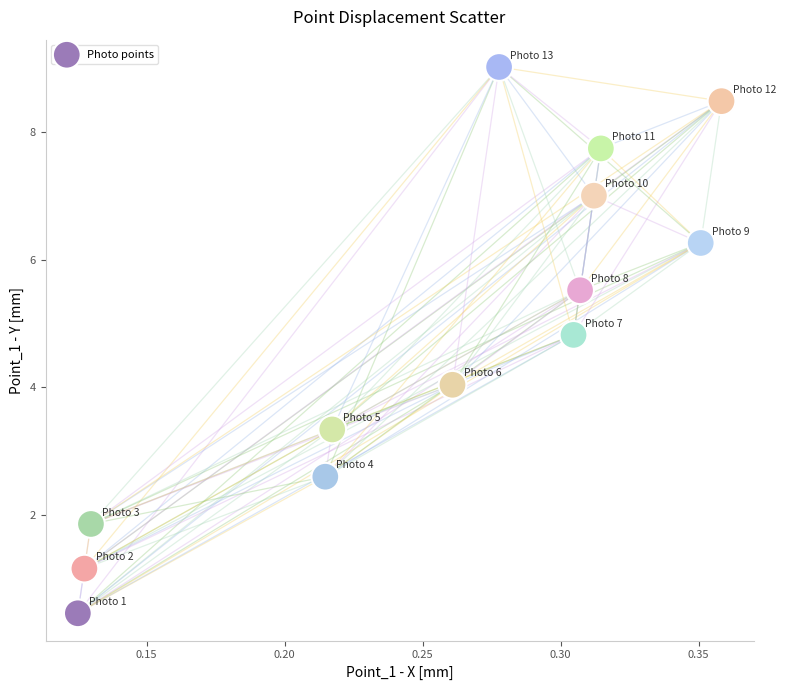

List the coordinates of all points as (X, Y) pairs, reading left to right.

(0.1, 0.5)  (0.1, 1.2)  (0.1, 1.9)  (0.2, 2.6)  (0.2, 3.3)  (0.3, 4.0)  (0.3, 9.0)  (0.3, 4.8)  (0.3, 5.5)  (0.3, 7.0)  (0.3, 7.7)  (0.4, 6.3)  (0.4, 8.5)